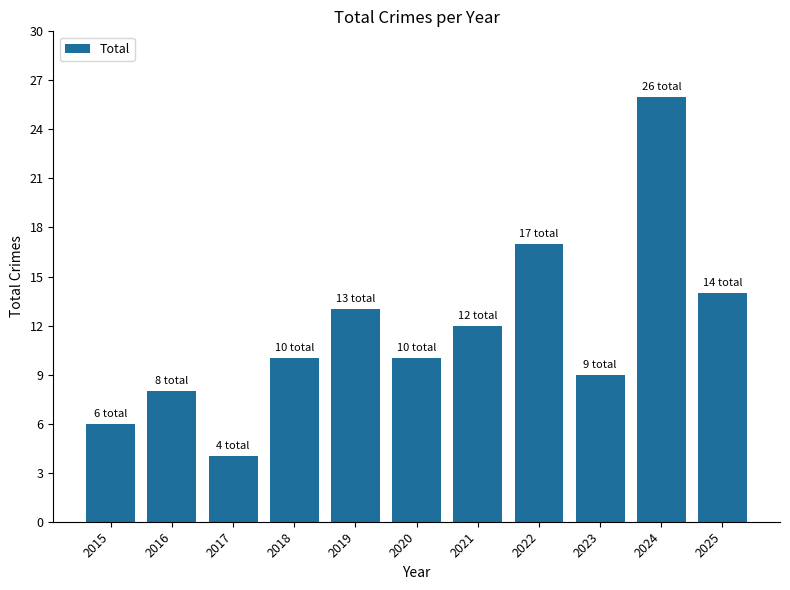

What is the value of the 7th bar from the left?

12